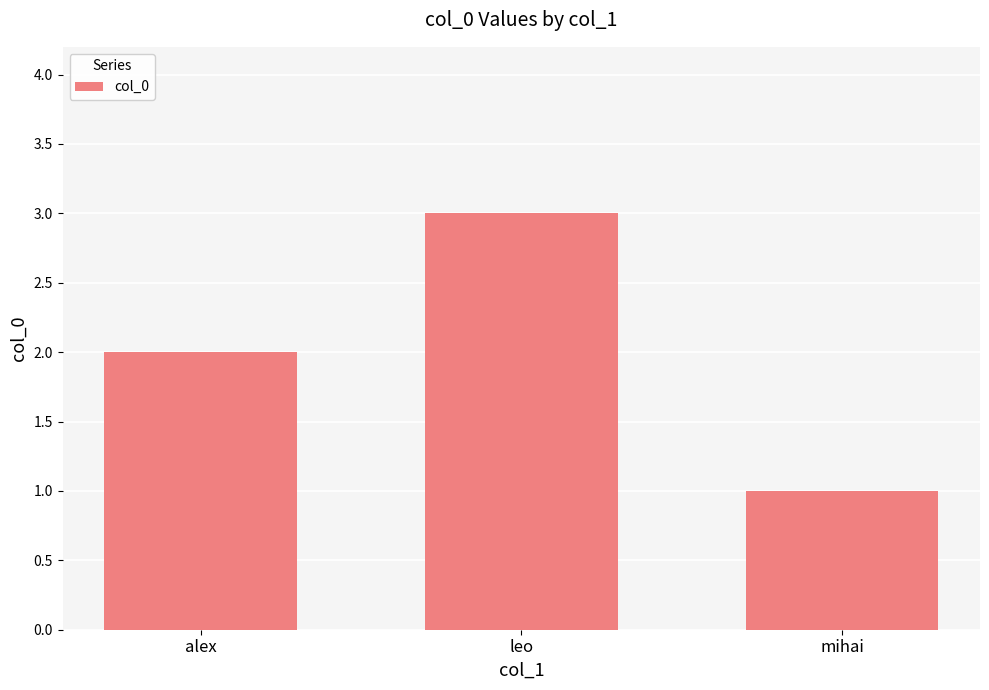

Rank the categories by value from highest to lowest.

leo, alex, mihai